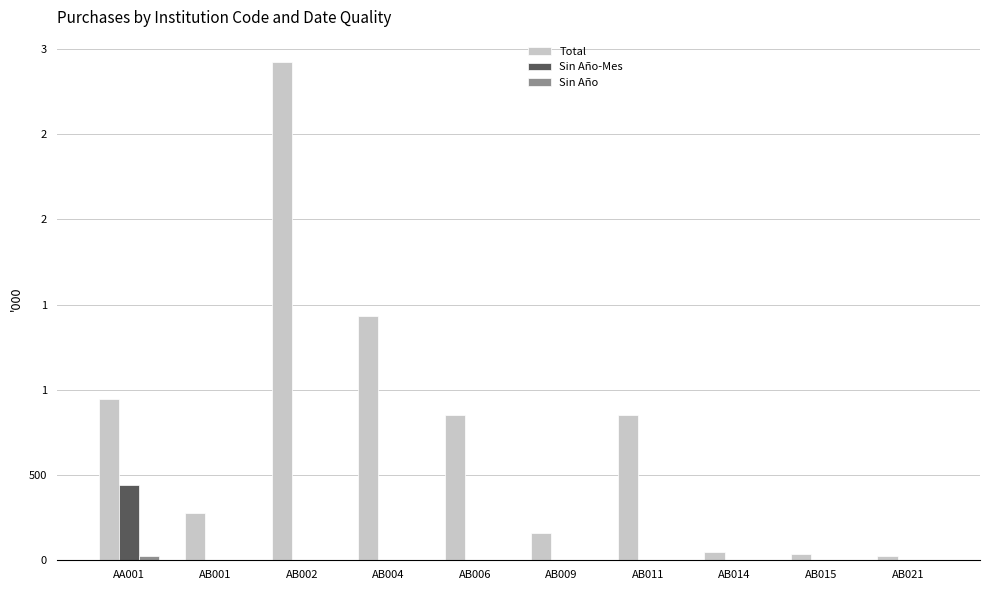

Reading right to left, extract all data points from this chart.

Total: AB021=26	AB015=34	AB014=46	AB011=850	AB009=162	AB006=850	AB004=1431	AB002=2925	AB001=278	AA001=944
Sin Año-Mes: AB021=0	AB015=0	AB014=0	AB011=0	AB009=0	AB006=0	AB004=0	AB002=0	AB001=0	AA001=441
Sin Año: AB021=0	AB015=0	AB014=0	AB011=0	AB009=0	AB006=0	AB004=0	AB002=0	AB001=0	AA001=25